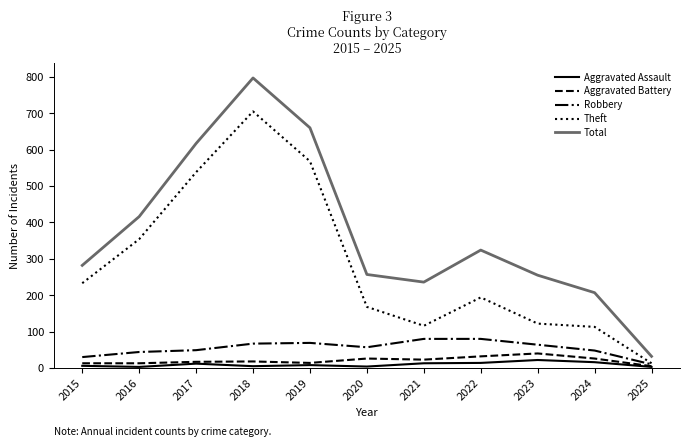

List the series in order of their peak value, highest first.

Total, Theft, Robbery, Aggravated Battery, Aggravated Assault